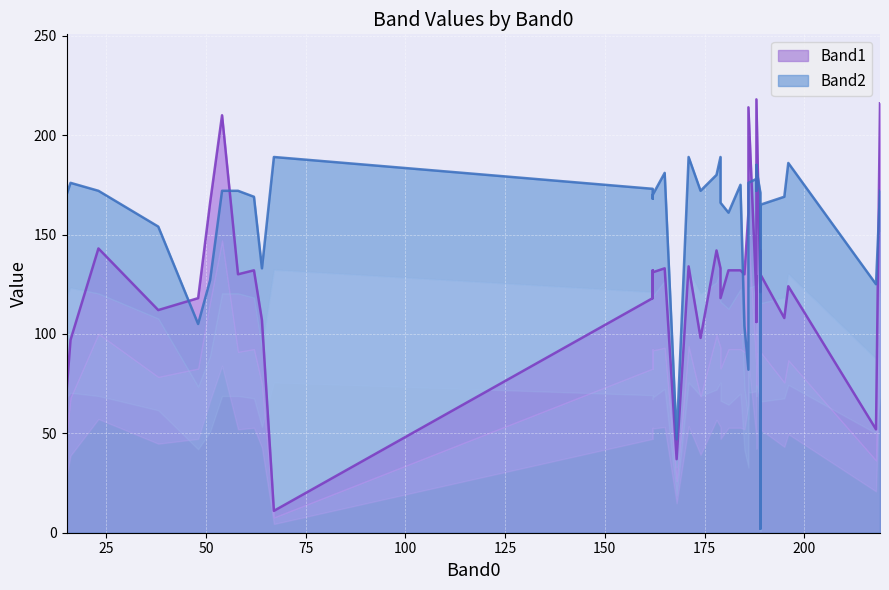

How many series are shown in this chart?

2